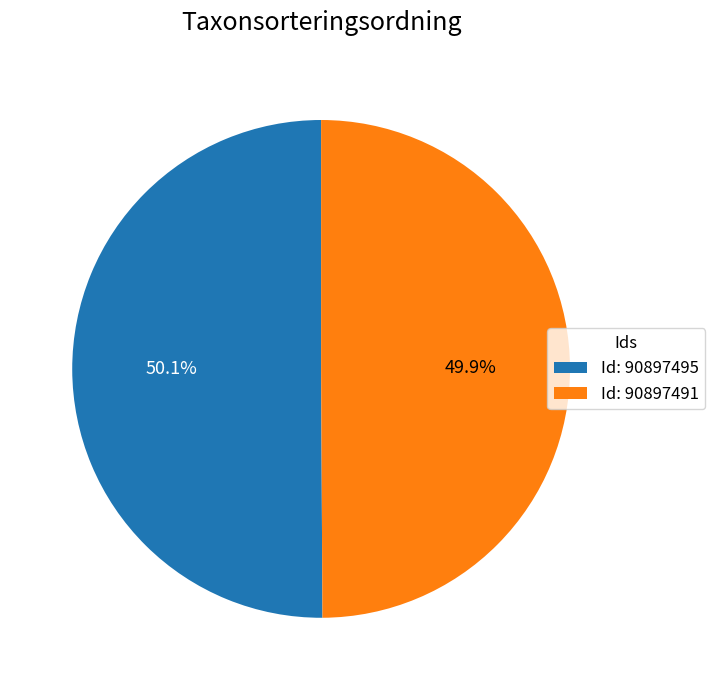

What portion of the pie excludes Id: 90897491?

50.1%